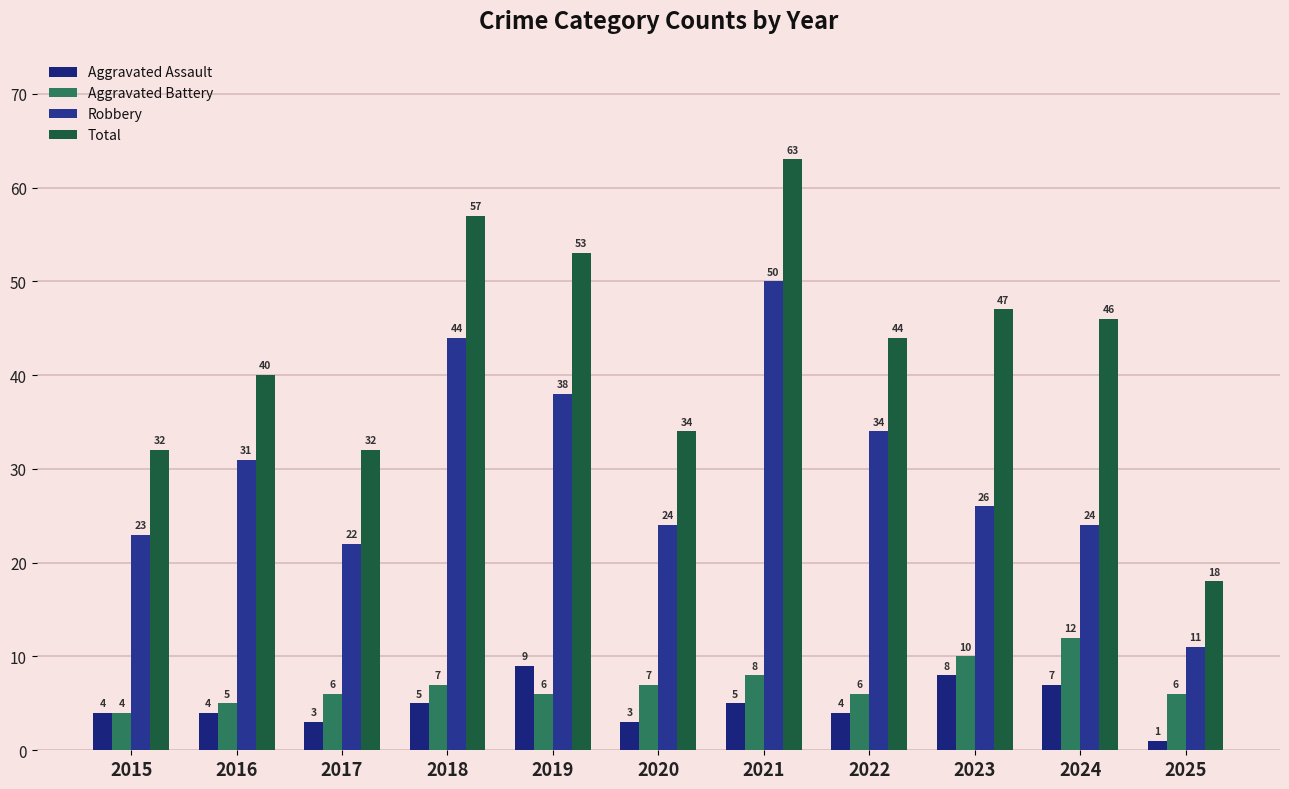

Reading right to left, list all the values displayed in this chart.

Aggravated Assault: 2025=1	2024=7	2023=8	2022=4	2021=5	2020=3	2019=9	2018=5	2017=3	2016=4	2015=4
Aggravated Battery: 2025=6	2024=12	2023=10	2022=6	2021=8	2020=7	2019=6	2018=7	2017=6	2016=5	2015=4
Robbery: 2025=11	2024=24	2023=26	2022=34	2021=50	2020=24	2019=38	2018=44	2017=22	2016=31	2015=23
Total: 2025=18	2024=46	2023=47	2022=44	2021=63	2020=34	2019=53	2018=57	2017=32	2016=40	2015=32